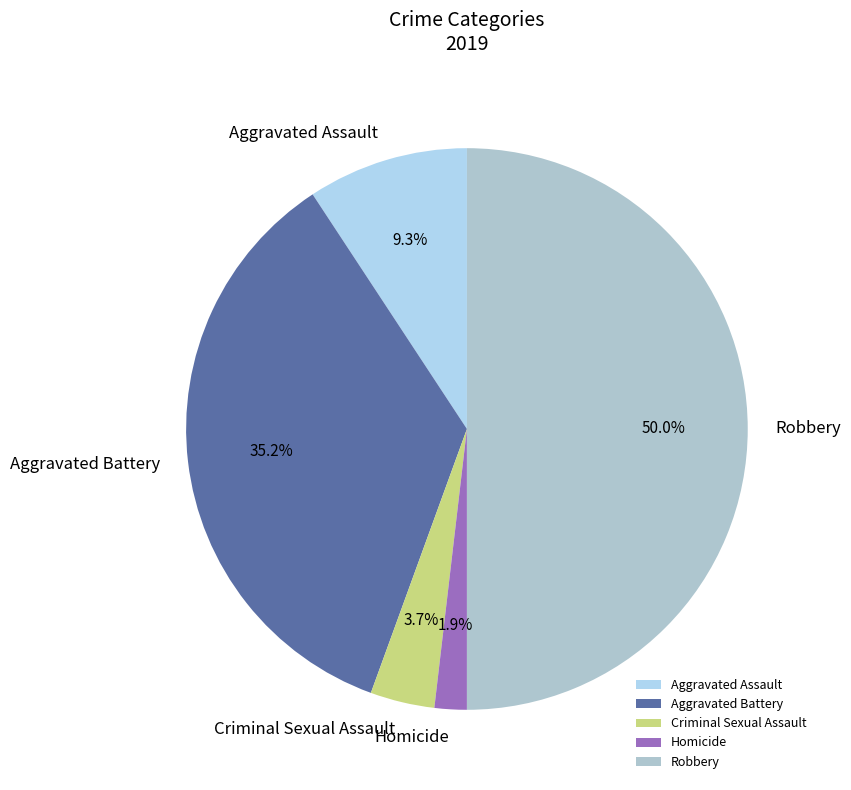

Which has a higher value, Criminal Sexual Assault or Homicide?

Criminal Sexual Assault